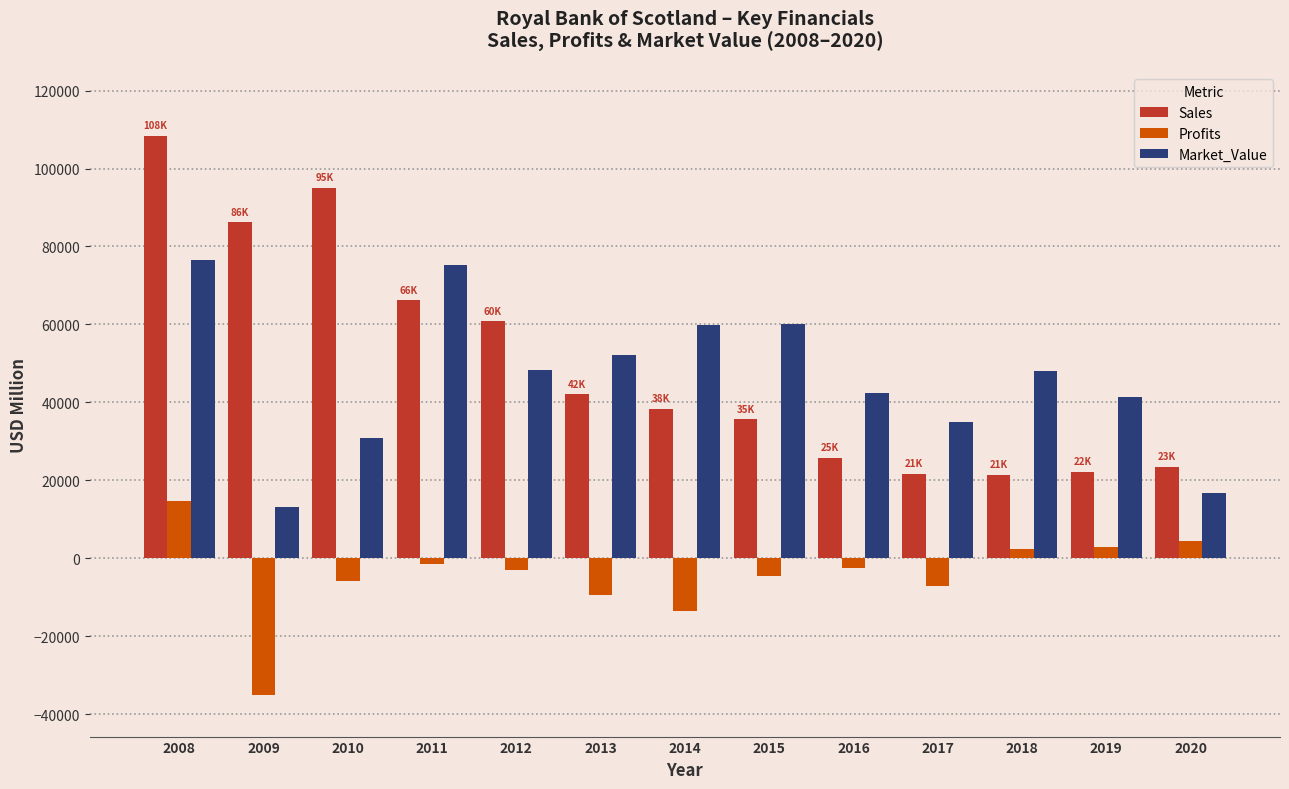

What are all the series names shown in the legend?

Sales, Profits, Market_Value